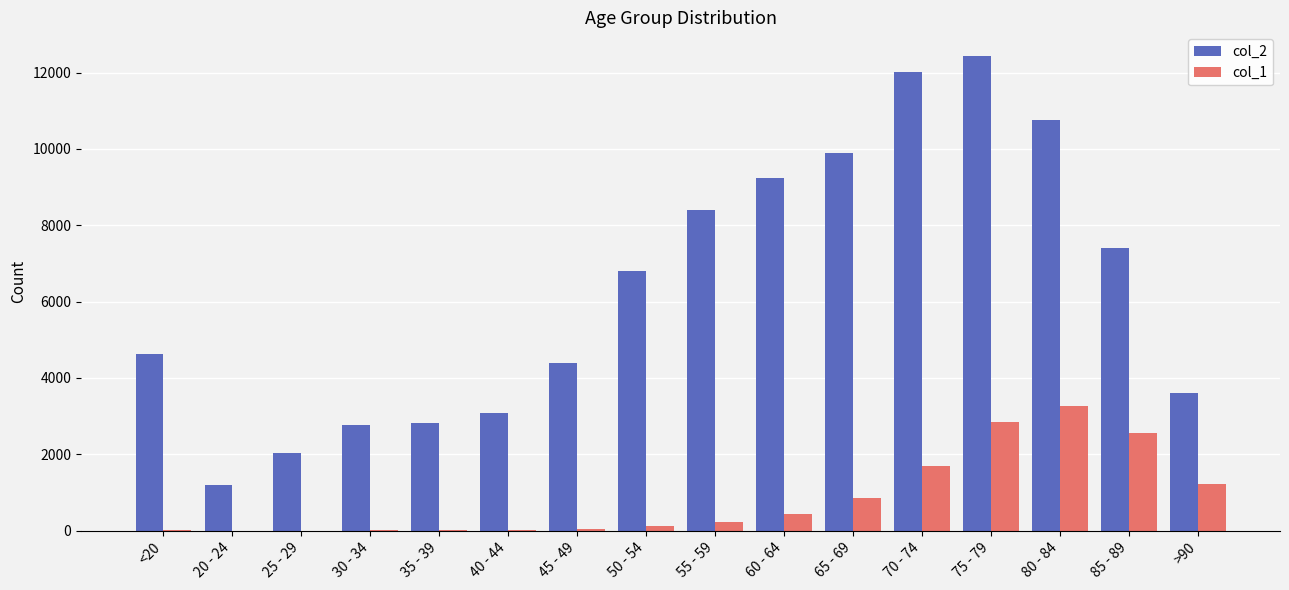

What is the greatest value displayed?

12434